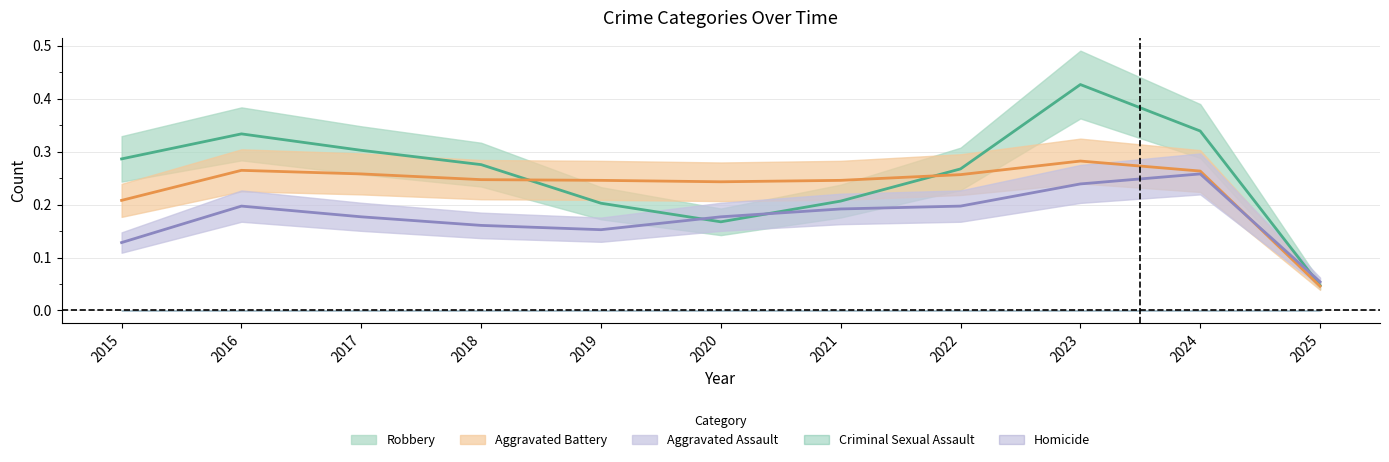

List the series in order of their peak value, highest first.

Robbery, Aggravated Battery, Aggravated Assault